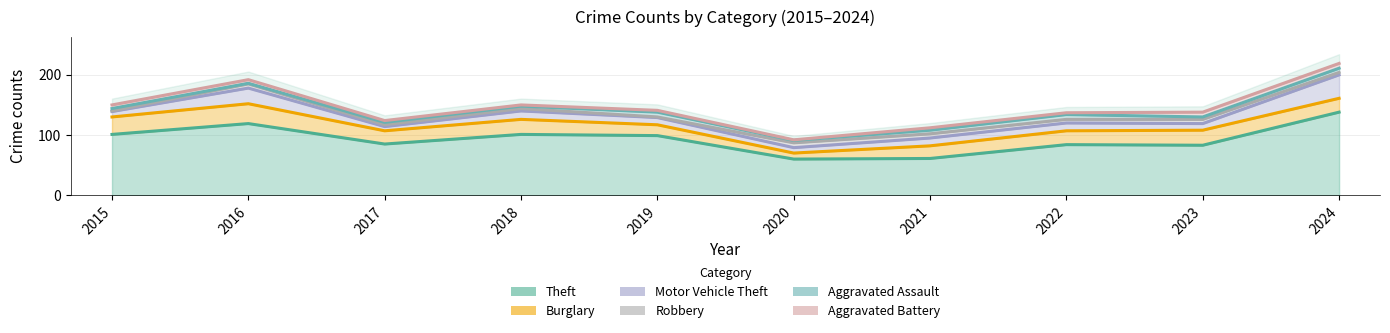

What is the difference between the Burglary values at 2023 and 2021?

4